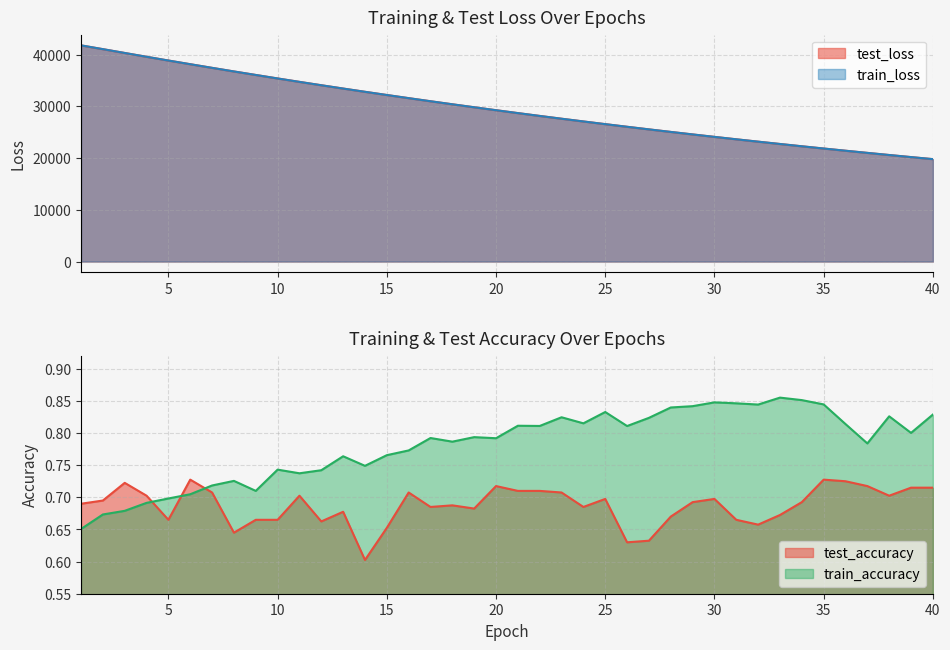

Rank the categories by test_loss value from lowest to highest.

40, 39, 38, 37, 36, 35, 34, 33, 32, 31, 30, 29, 28, 27, 26, 25, 24, 23, 22, 21, 20, 19, 18, 17, 16, 15, 14, 13, 12, 11, 10, 9, 8, 7, 6, 5, 4, 3, 2, 1